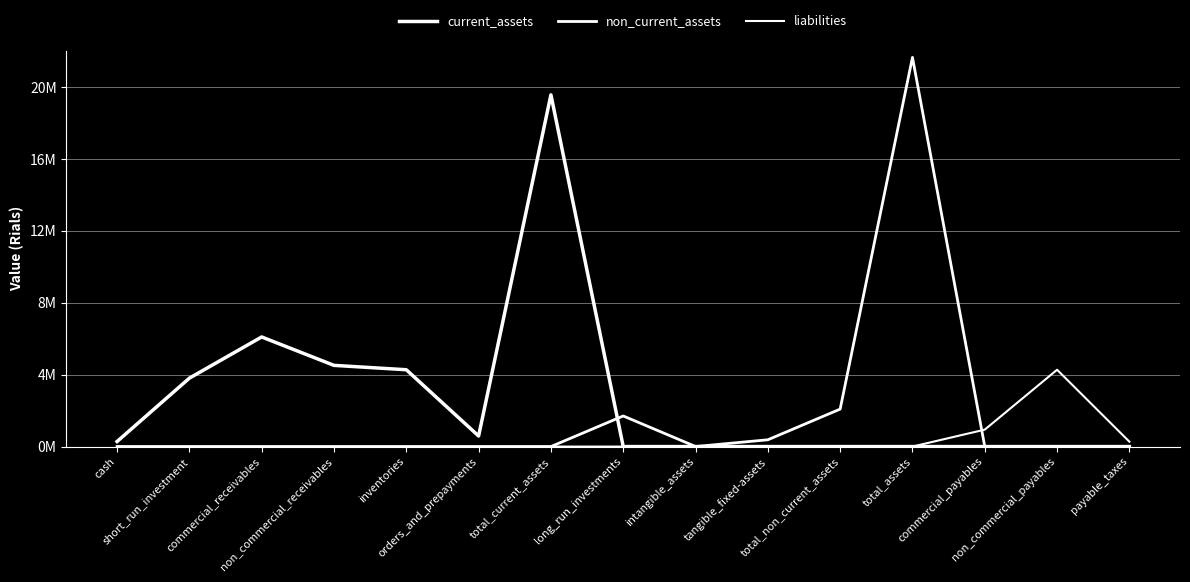

What is the average value of the current_assets series?

2609412